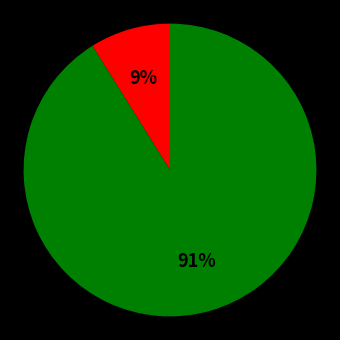

How many segments does this pie chart have?

2